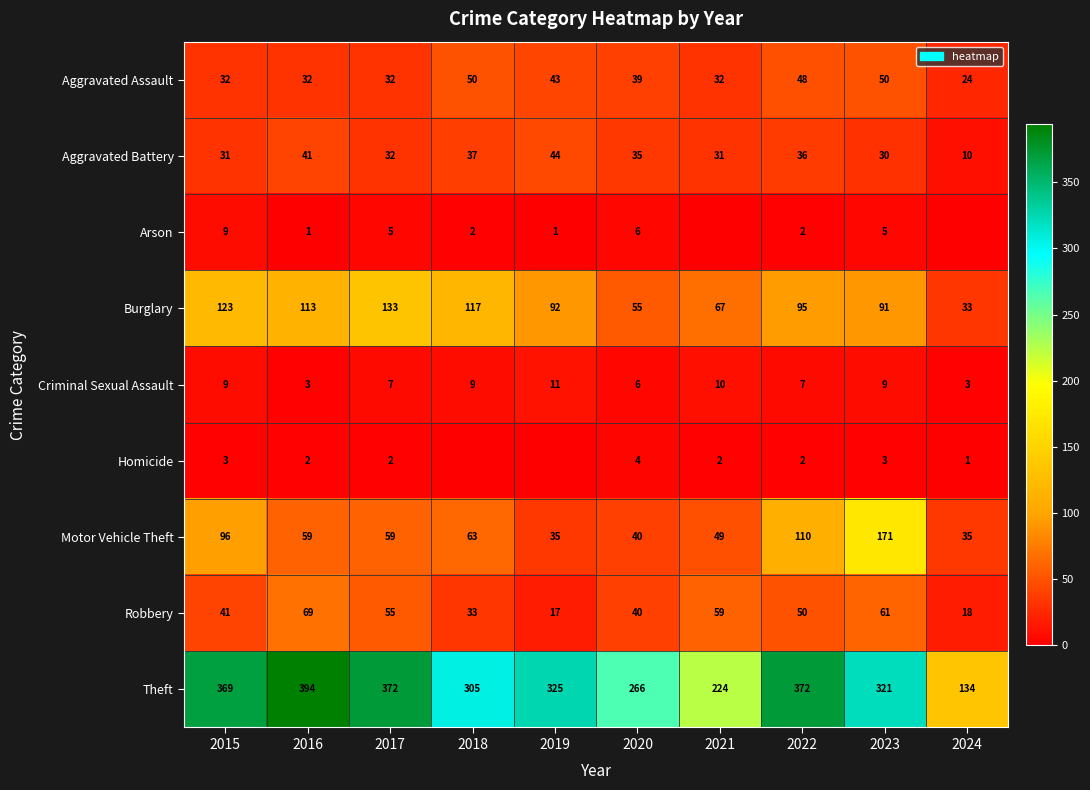

What is the total value across all series at 2019?

568